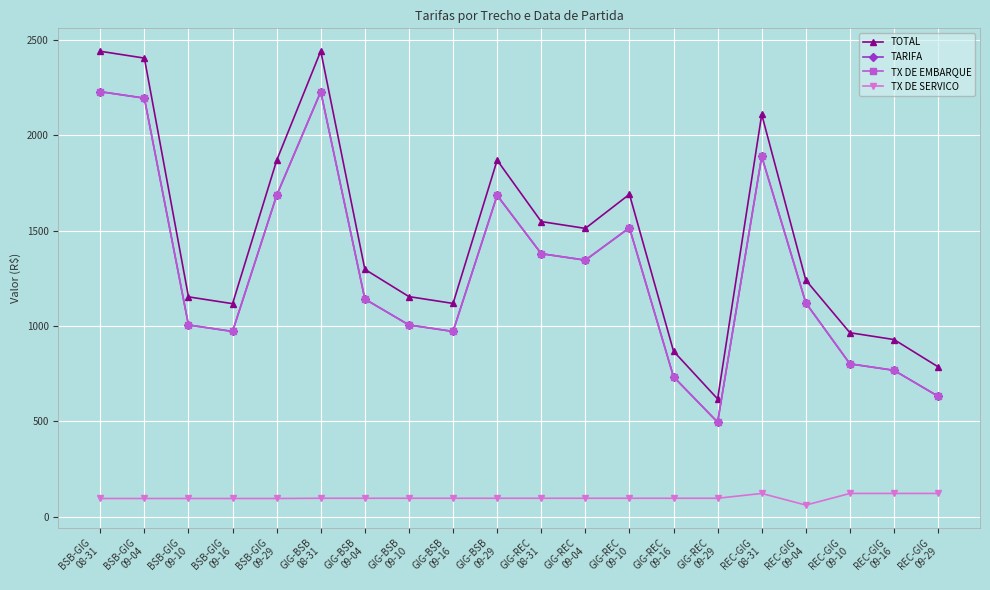

At BSB-GIG
08-31, list the series in order from largest to smallest.

TOTAL, TARIFA, TX DE EMBARQUE, TX DE SERVICO